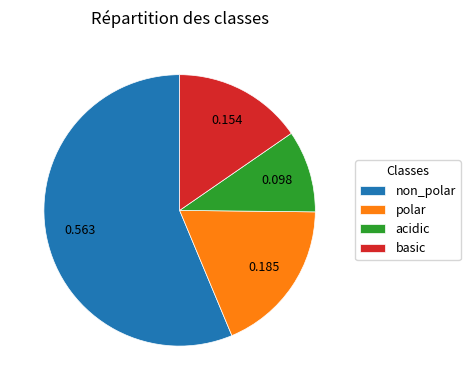

Does non_polar represent more than half of the total?

Yes